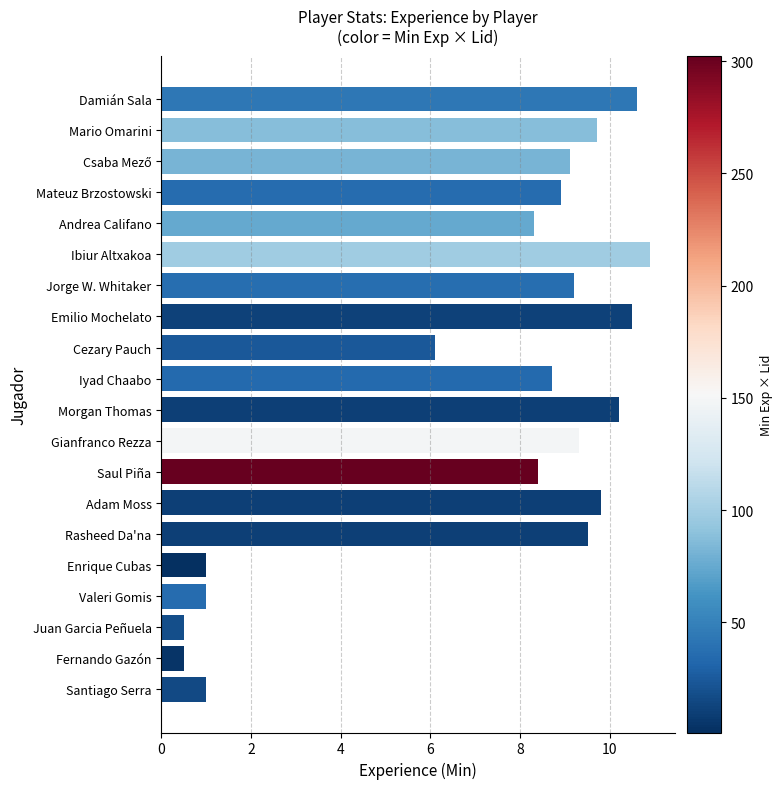

Is it true that the value at Cezary Pauch is 3.9?

False